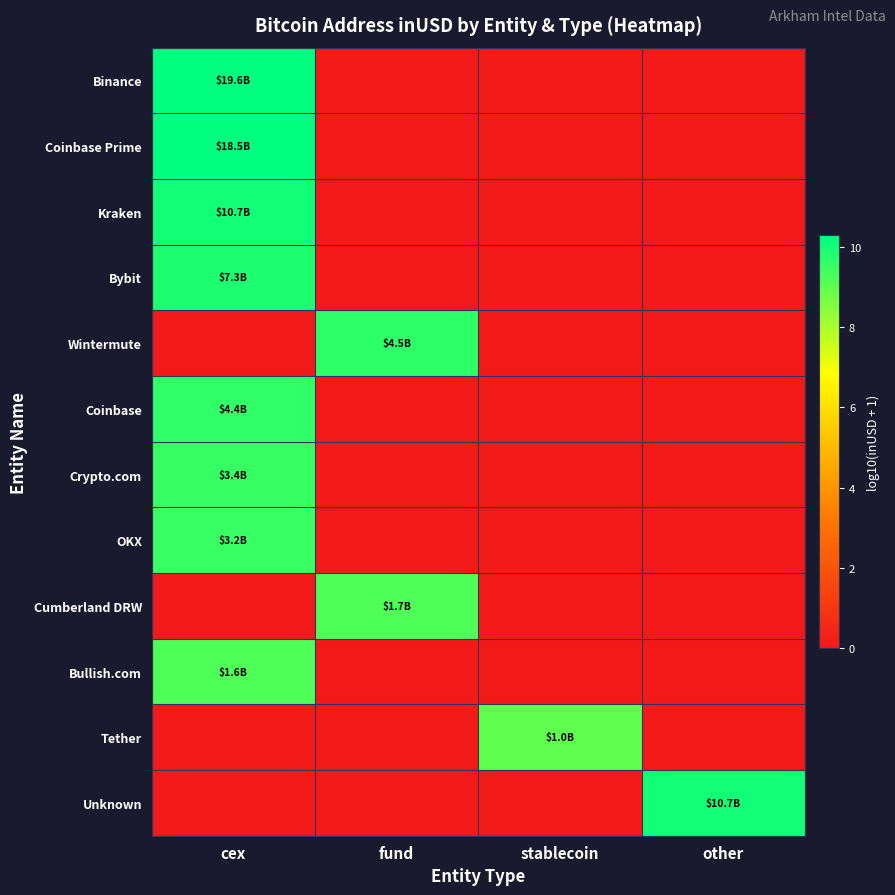

Reading left to right, extract all data points from this chart.

Binance: cex=10.3	fund=0.0	stablecoin=0.0	other=0.0
Coinbase Prime: cex=10.3	fund=0.0	stablecoin=0.0	other=0.0
Kraken: cex=10.0	fund=0.0	stablecoin=0.0	other=0.0
Bybit: cex=9.9	fund=0.0	stablecoin=0.0	other=0.0
Wintermute: cex=0.0	fund=9.7	stablecoin=0.0	other=0.0
Coinbase: cex=9.6	fund=0.0	stablecoin=0.0	other=0.0
Crypto.com: cex=9.5	fund=0.0	stablecoin=0.0	other=0.0
OKX: cex=9.5	fund=0.0	stablecoin=0.0	other=0.0
Cumberland DRW: cex=0.0	fund=9.2	stablecoin=0.0	other=0.0
Bullish.com: cex=9.2	fund=0.0	stablecoin=0.0	other=0.0
Tether: cex=0.0	fund=0.0	stablecoin=9.0	other=0.0
Unknown: cex=0.0	fund=0.0	stablecoin=0.0	other=10.0